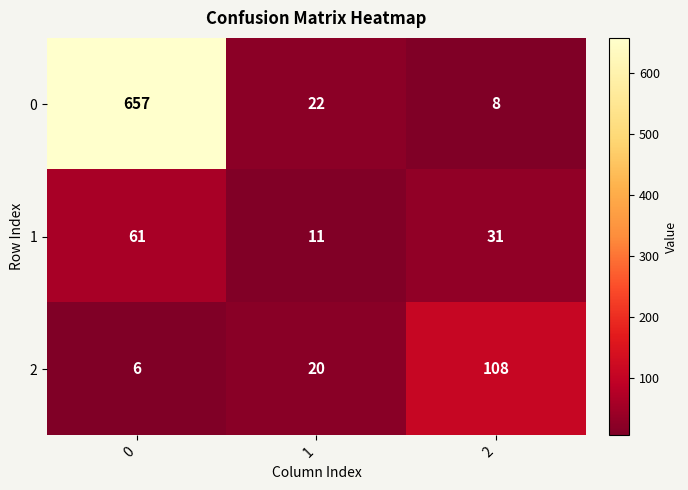

Reading left to right, extract all data points from this chart.

0: 657	22	8
1: 61	11	31
2: 6	20	108